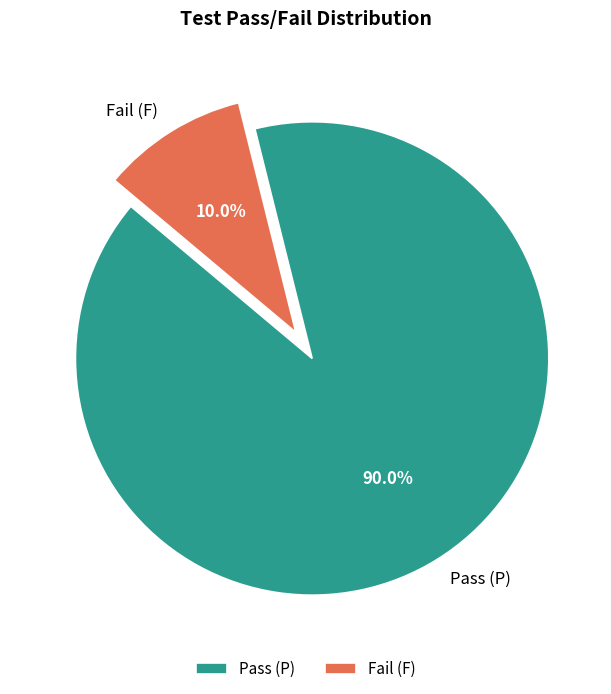

Rank the categories by value from highest to lowest.

Pass (P), Fail (F)